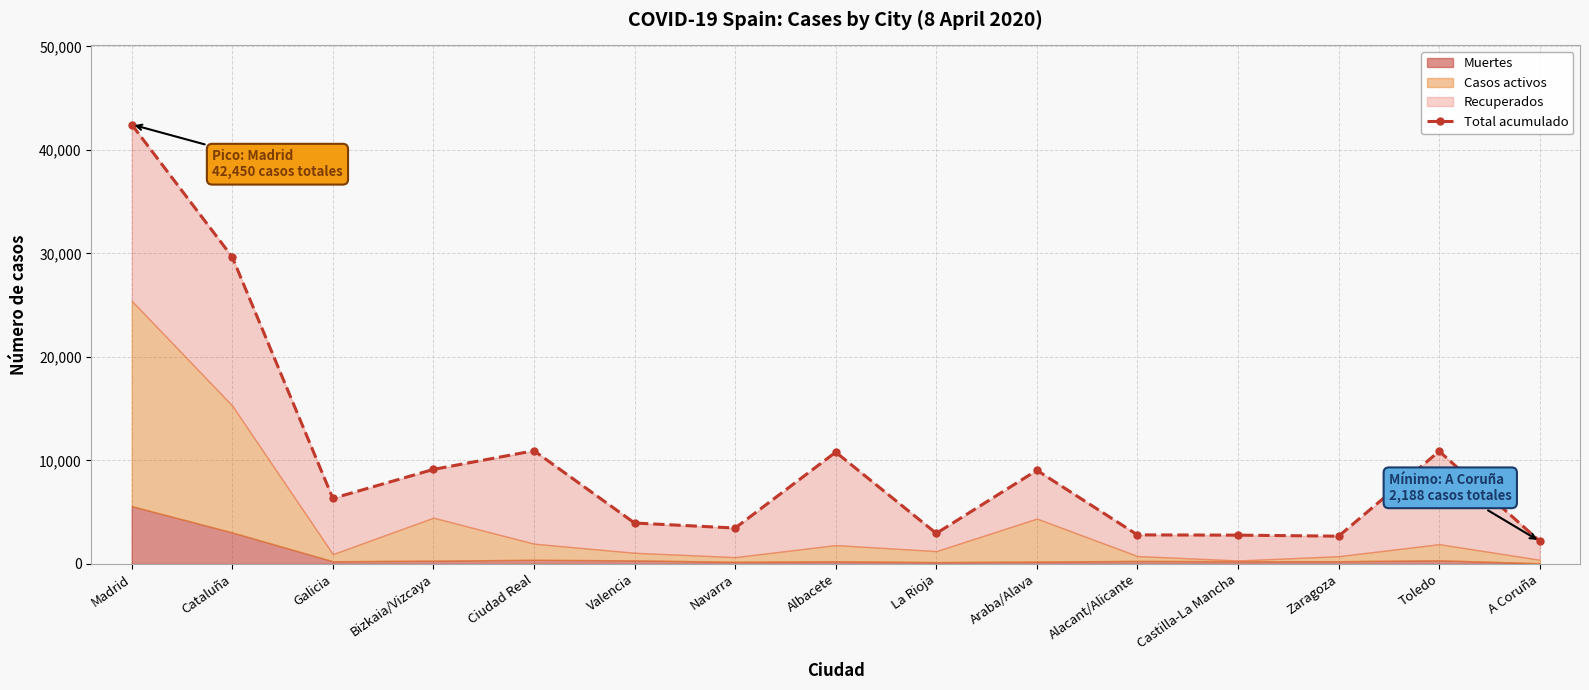

The chart shows a value of 4698 at Navarra. True or false?

False